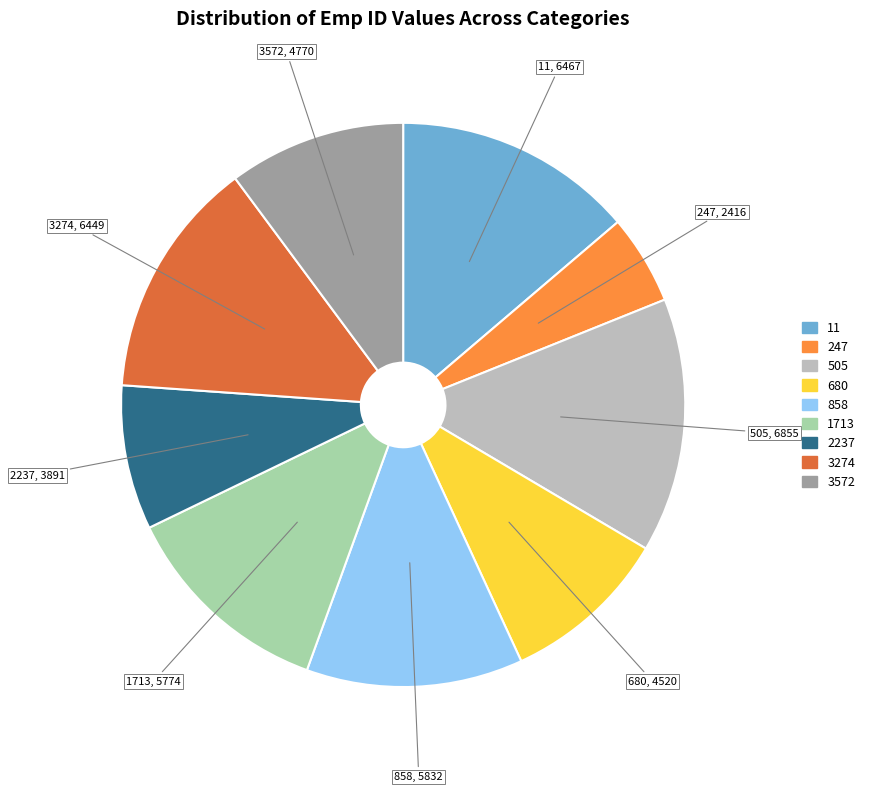

Is 2237 the majority of the pie?

No